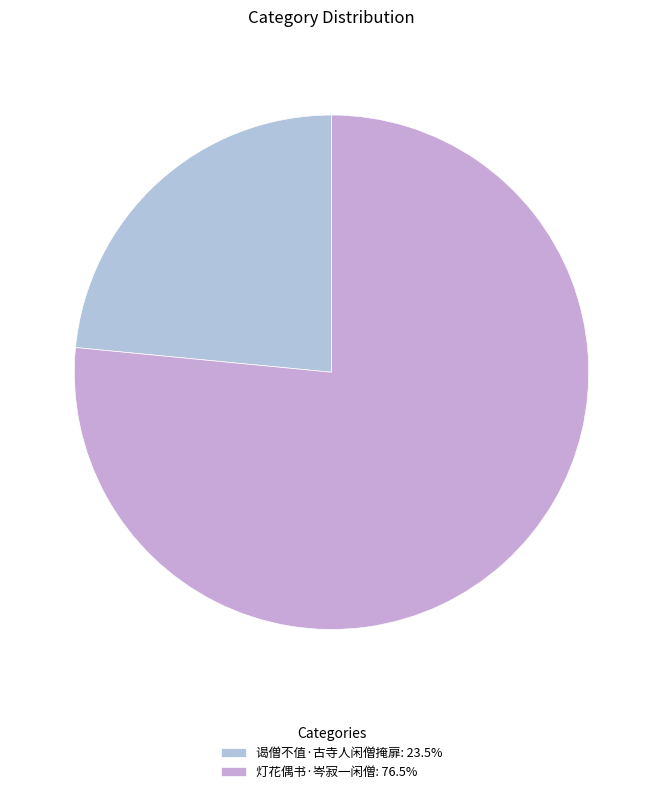

How much of the chart is everything except 灯花偶书·岑寂一闲僧?

23.5%